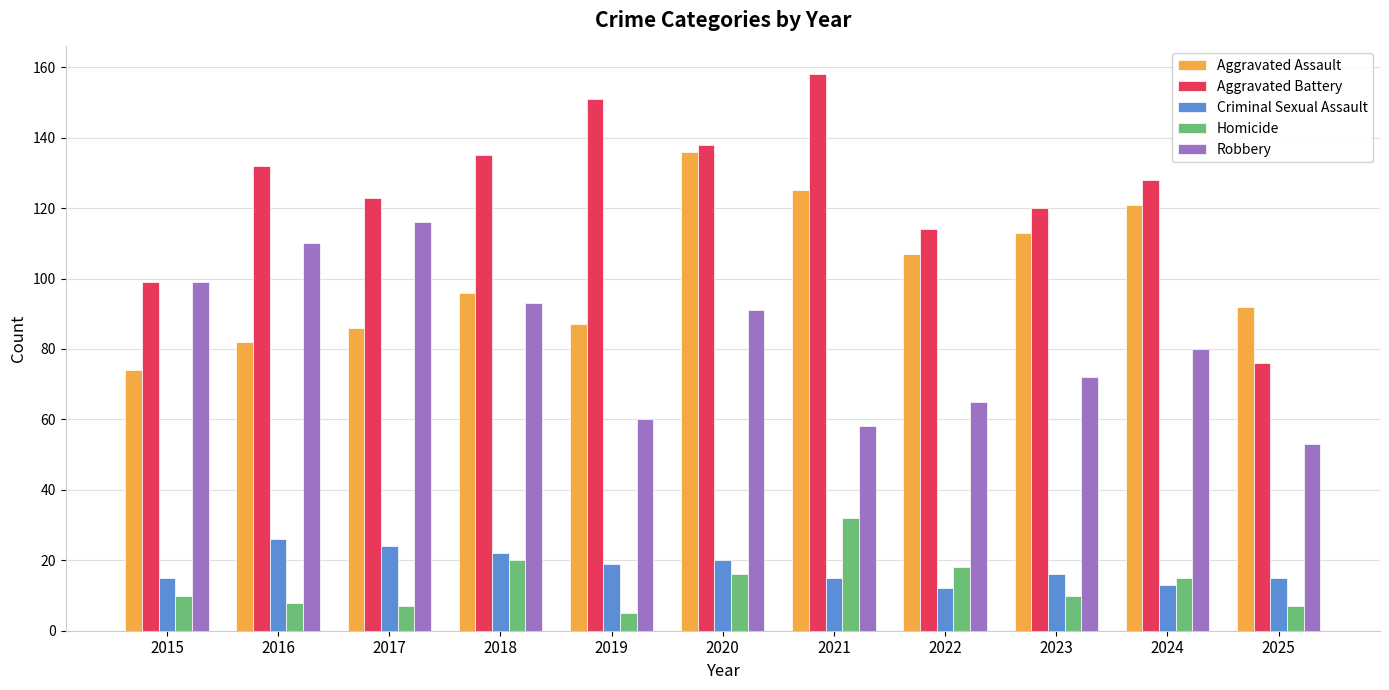

Reading left to right, list all the values displayed in this chart.

Aggravated Assault: 74	82	86	96	87	136	125	107	113	121	92
Aggravated Battery: 99	132	123	135	151	138	158	114	120	128	76
Criminal Sexual Assault: 15	26	24	22	19	20	15	12	16	13	15
Homicide: 10	8	7	20	5	16	32	18	10	15	7
Robbery: 99	110	116	93	60	91	58	65	72	80	53